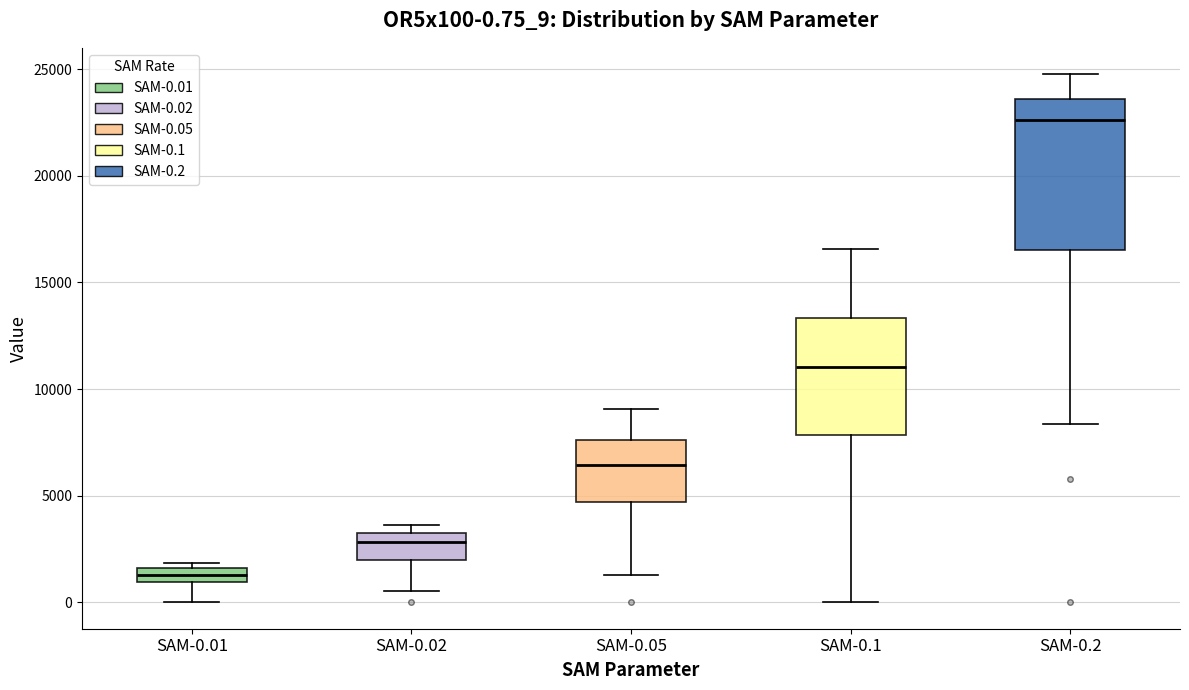

Which box is the tallest, from its lower edge to its upper edge?

SAM-0.2